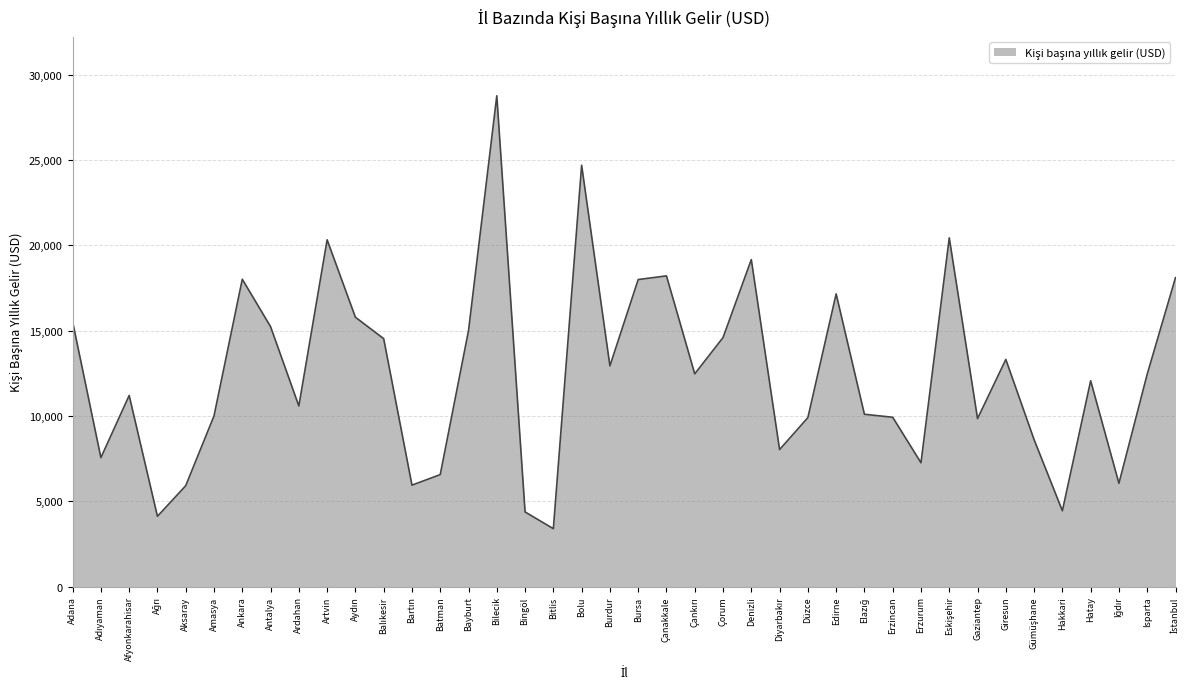

Which label corresponds to the smallest value in the chart?

Bitlis